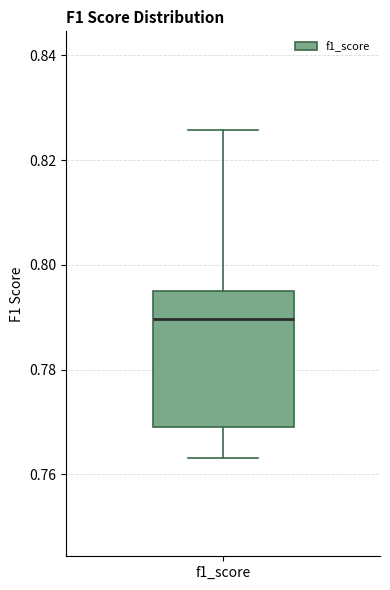

Where does the upper whisker of the box for f1_score end on the y-axis? The values are not printed on the chart, so give them approximately, as read against the axis.

0.826